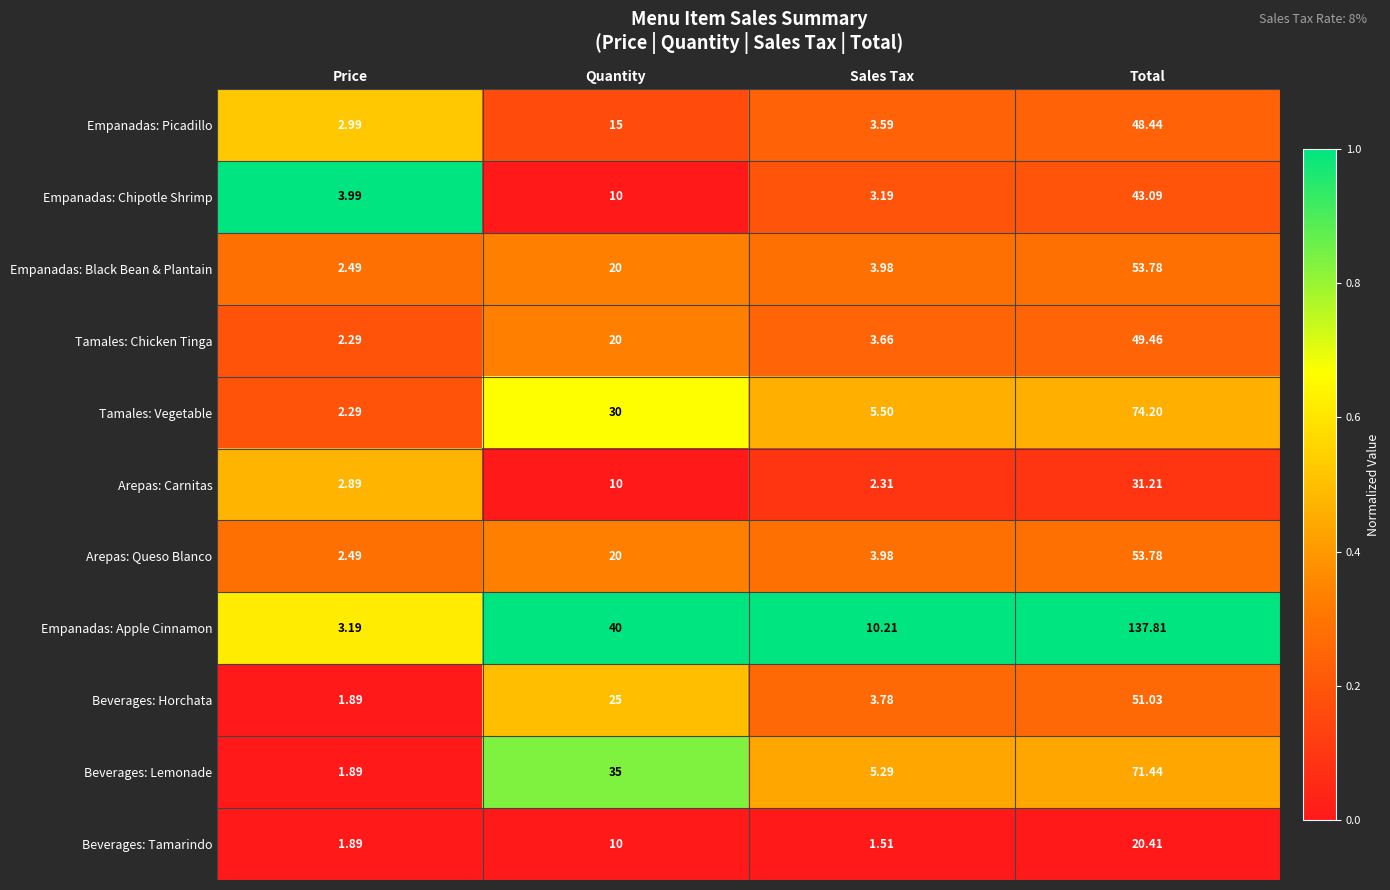

At which label is Beverages: Tamarindo closest to 10?

Quantity